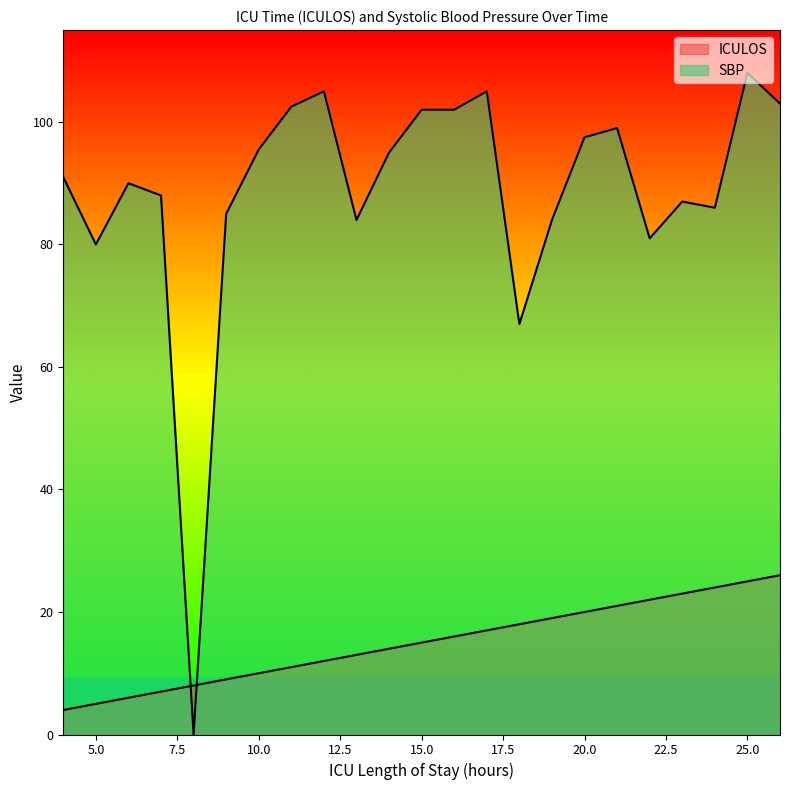

Reading right to left, transcribe all the data shown in this chart.

ICULOS: 26=26.0	25=25.0	24=24.0	23=23.0	22=22.0	21=21.0	20=20.0	19=19.0	18=18.0	17=17.0	16=16.0	15=15.0	14=14.0	13=13.0	12=12.0	11=11.0	10=10.0	9=9.0	8=8.0	7=7.0	6=6.0	5=5.0	4=4.0
SBP: 26=103.0	25=108.0	24=86.0	23=87.0	22=81.0	21=99.0	20=97.5	19=84.0	18=67.0	17=105.0	16=102.0	15=102.0	14=95.0	13=84.0	12=105.0	11=102.5	10=95.5	9=85.0	8=0.0	7=88.0	6=90.0	5=80.0	4=91.0